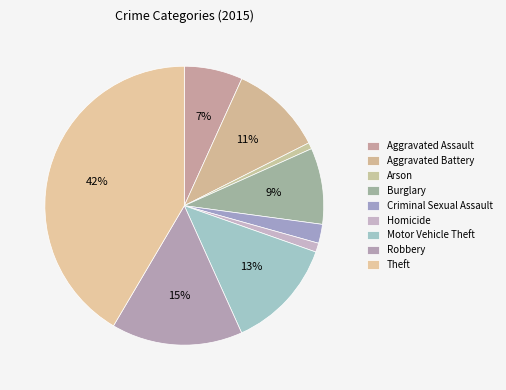

What portion of the pie excludes Burglary?

91.2%